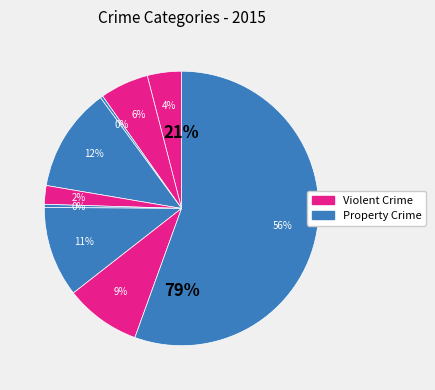

What percentage do Homicide and Arson together represent?

0.7%